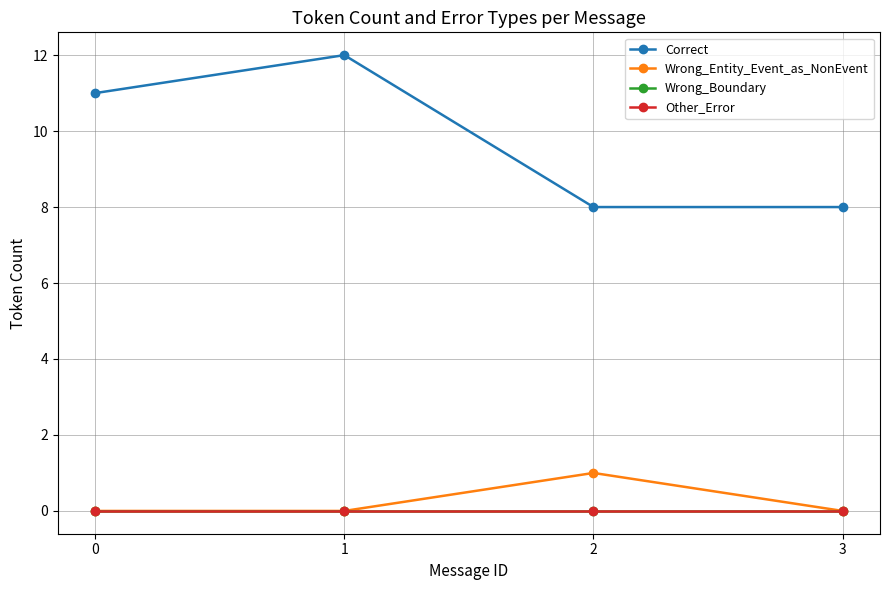

Which series has the largest total across all categories?

Correct